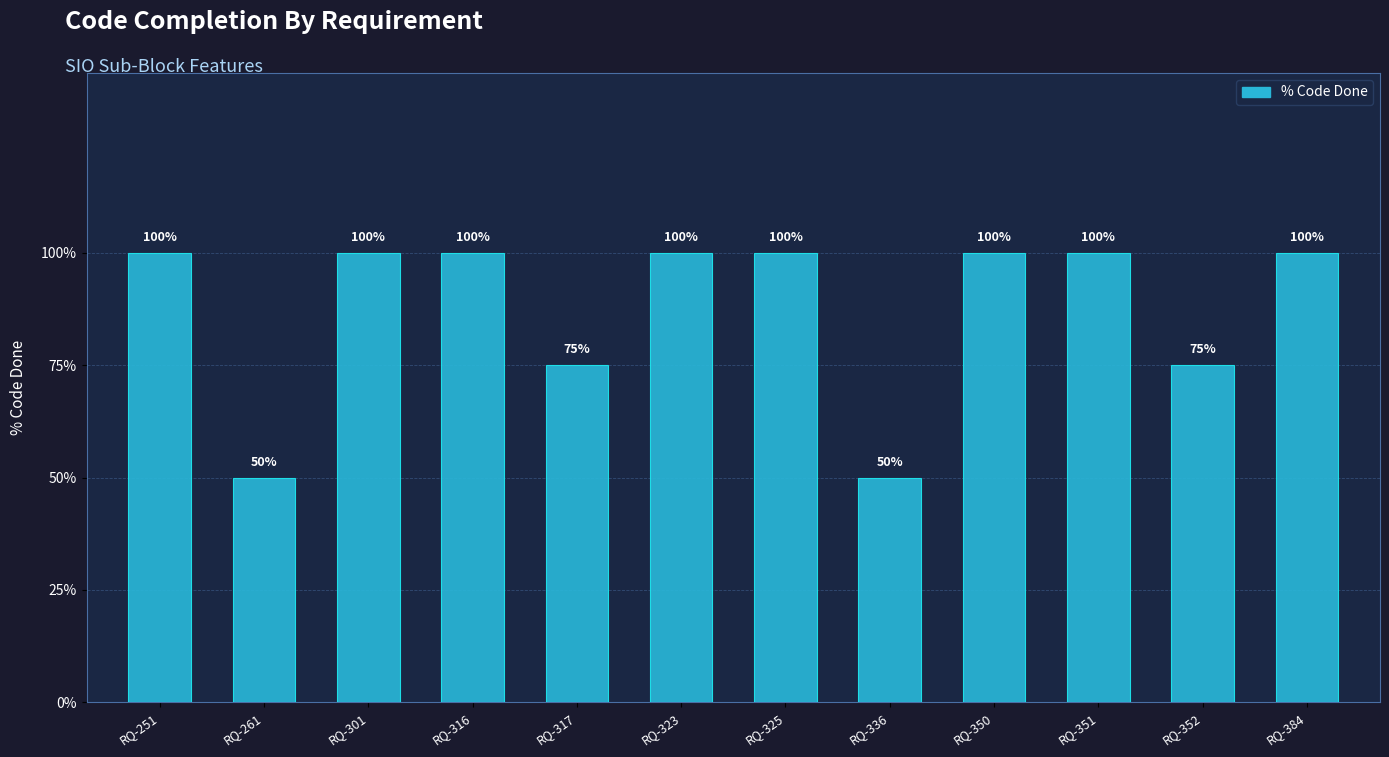

Are the bars horizontal?

No